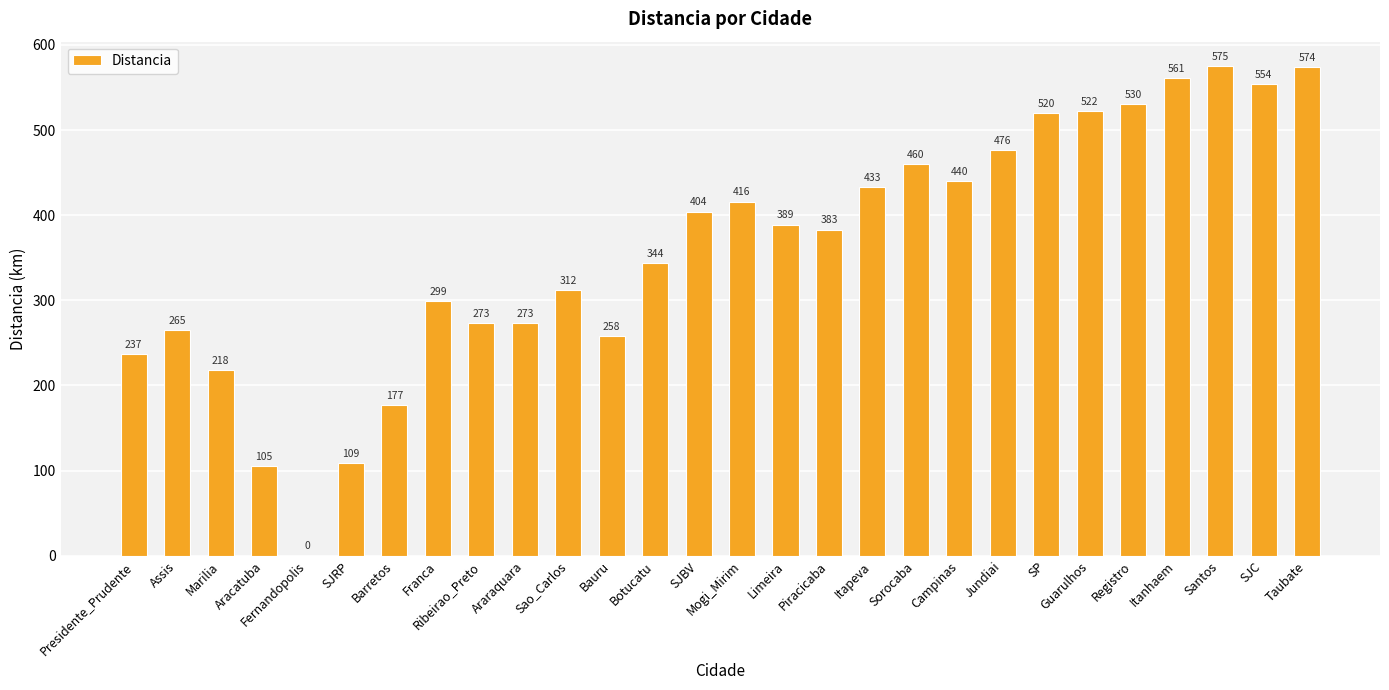

Between SJRP and SJC, which is larger?

SJC